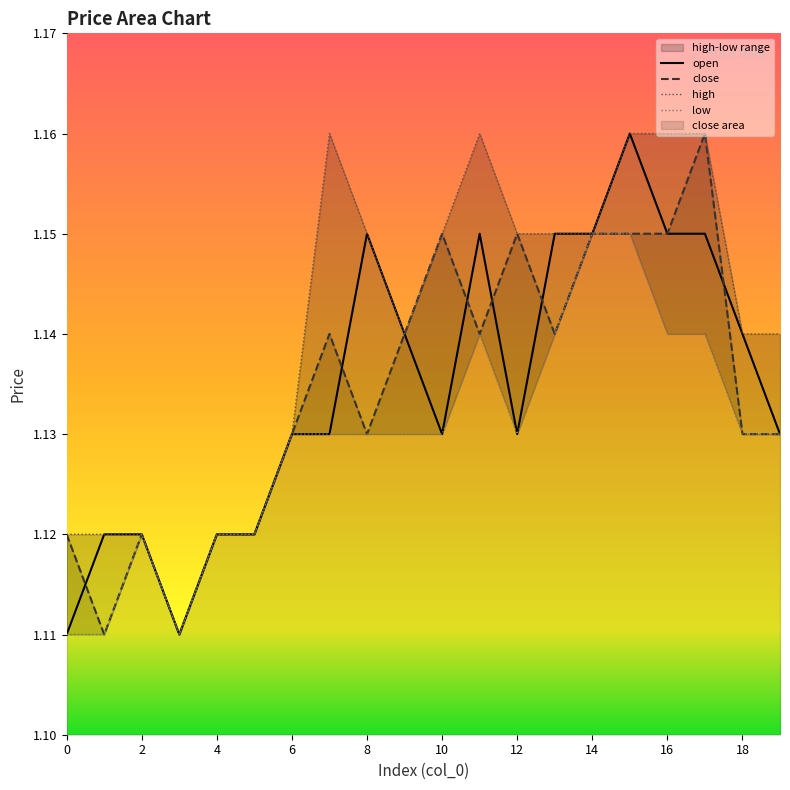

Where is high nearest to the value 1?

3